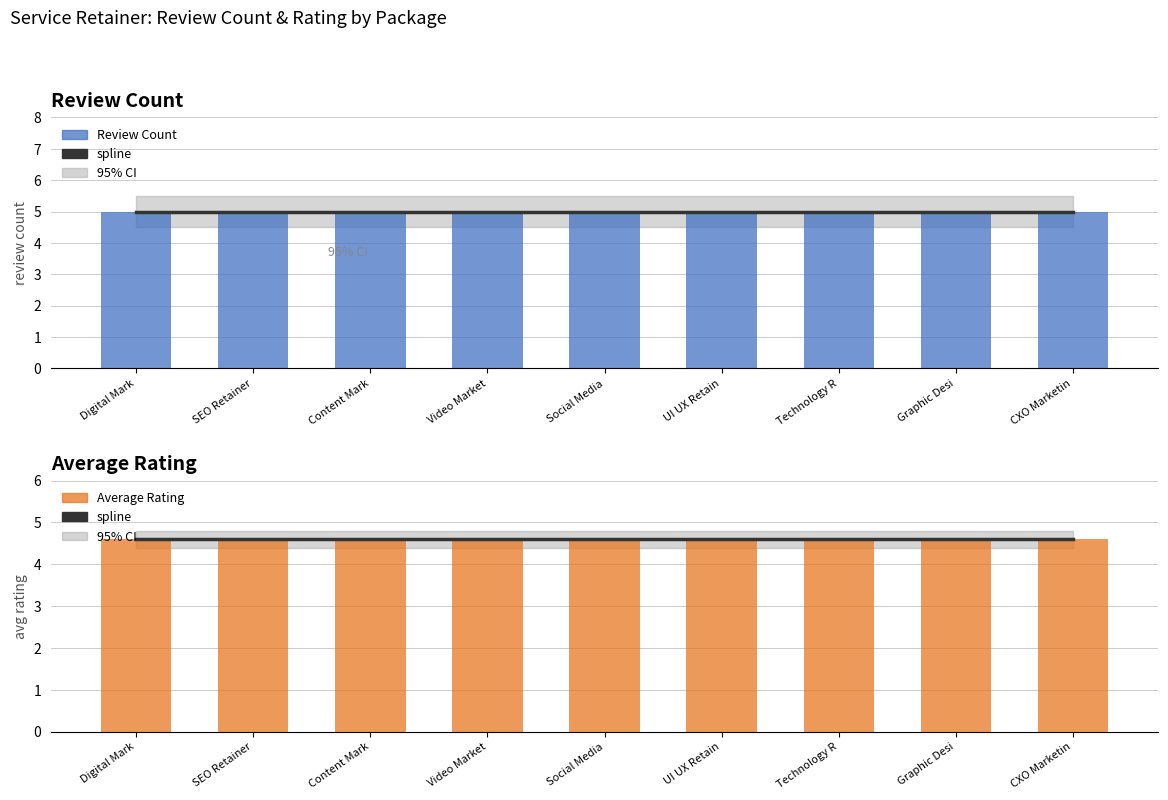

Which label corresponds to the largest value in the chart?

Digital Mark